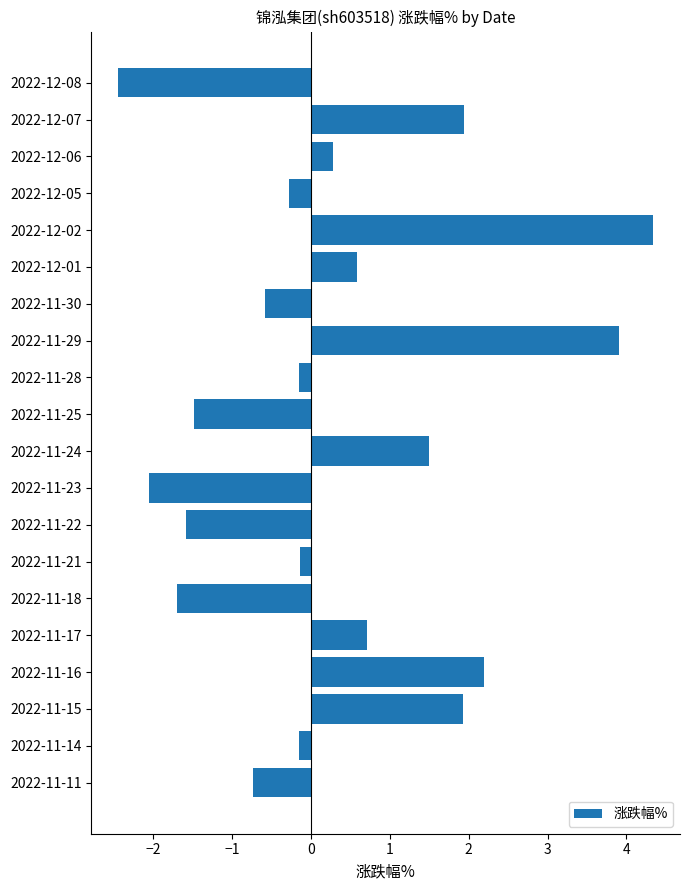

What is the change in value from 2022-12-06 to 2022-11-14?

-0.4